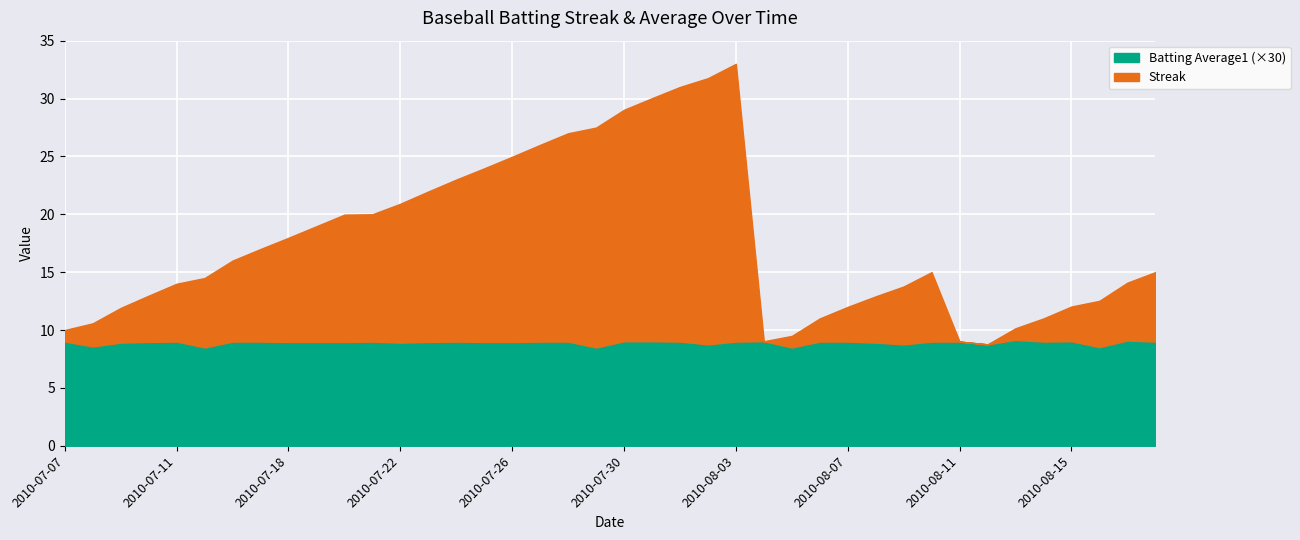

How many categories are shown in the chart?

40